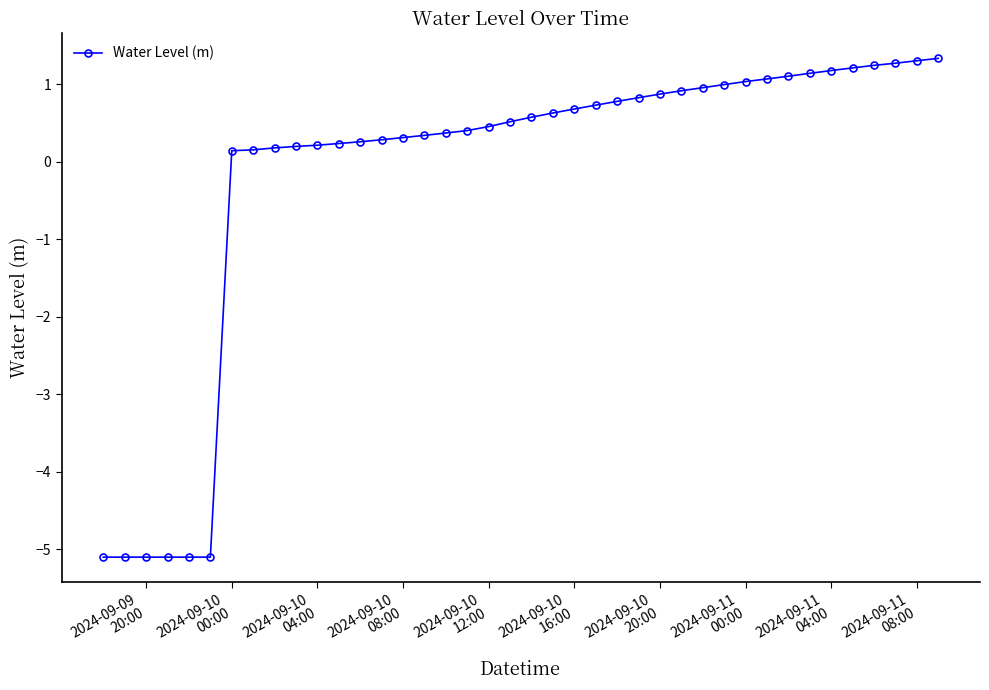

What is the value of the 33rd point from the left?

1.1